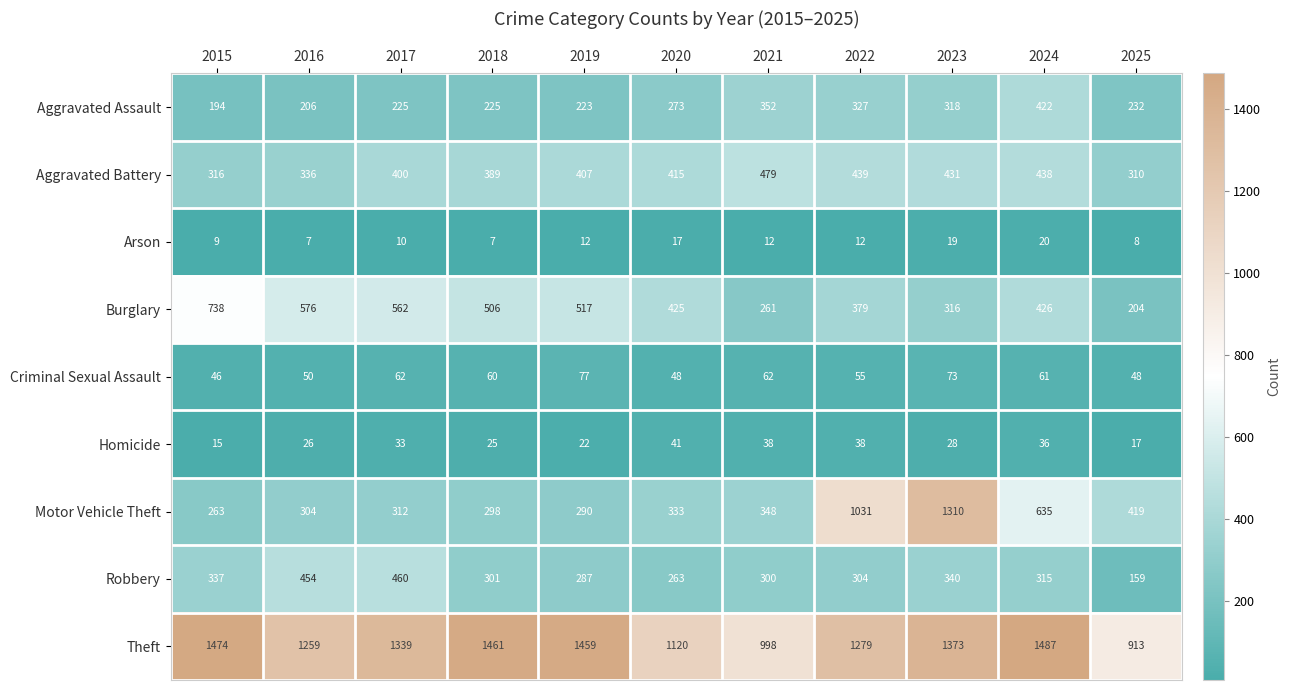

What is the average value of the Arson series?

12